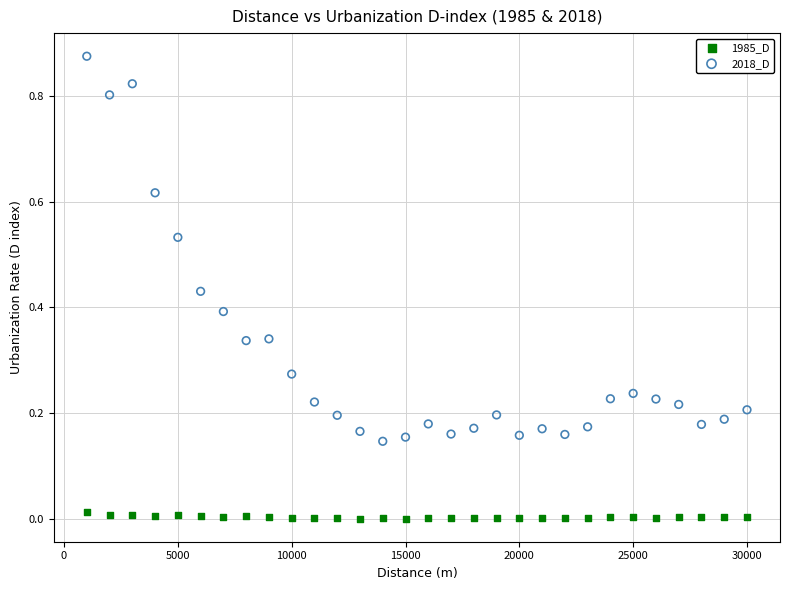

Which series contains the lowest Y value?

1985_D